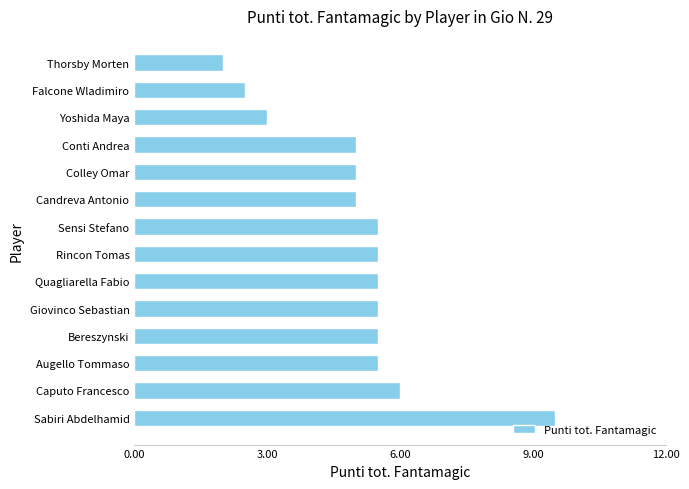

True or false: the data shows 5.5 at Quagliarella Fabio.

True